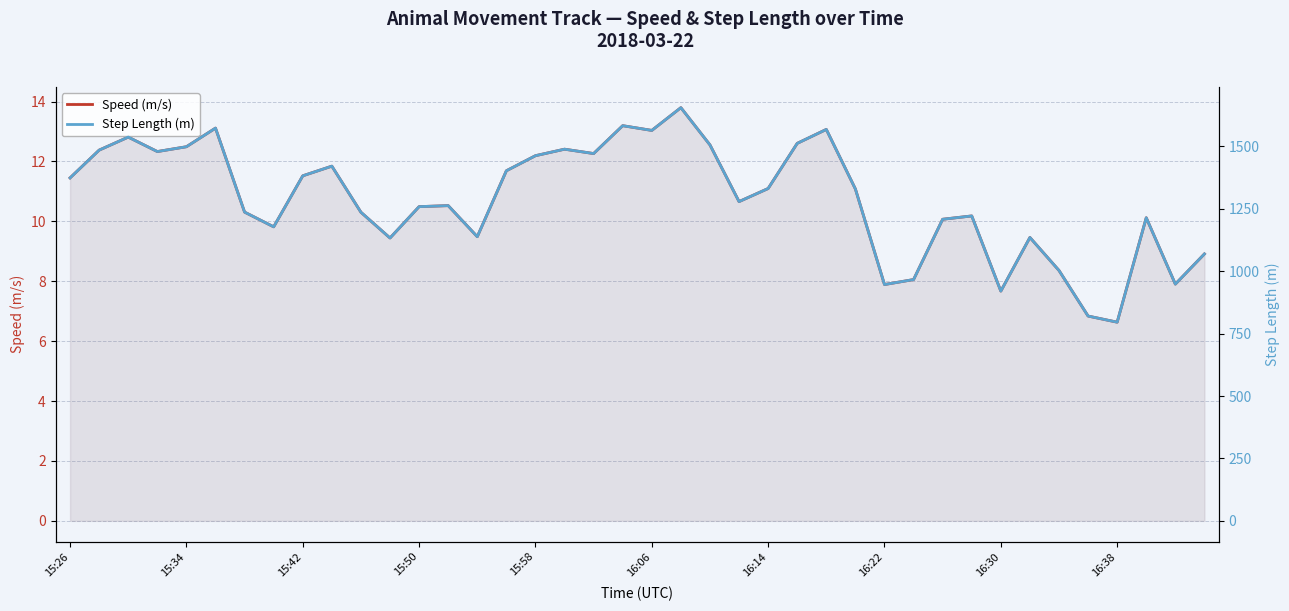

At which label does Step Length (m) first exceed 1329?

15:26